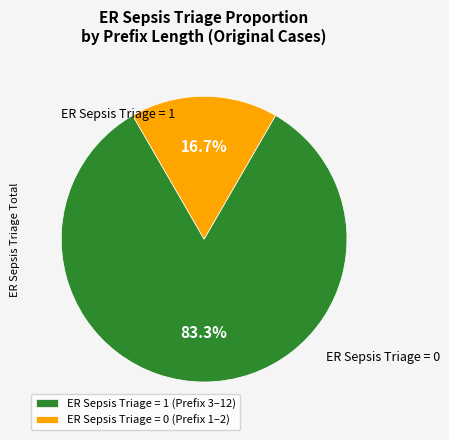

Which slice is the largest?

ER Sepsis Triage = 1 (Prefix 3–12)